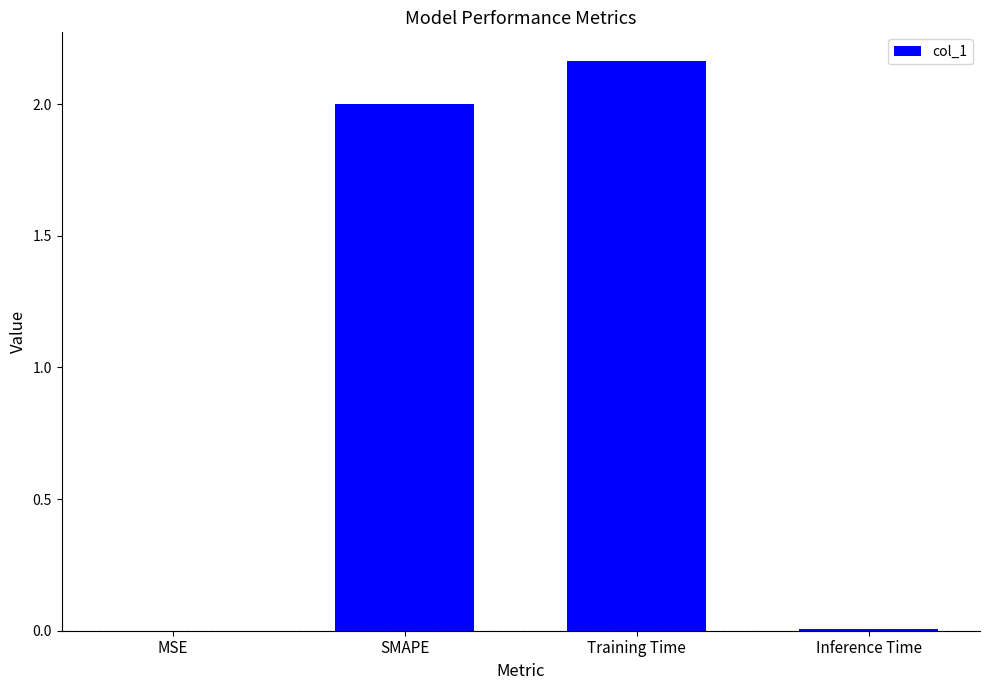

The value at SMAPE is 3.4. True or false?

False